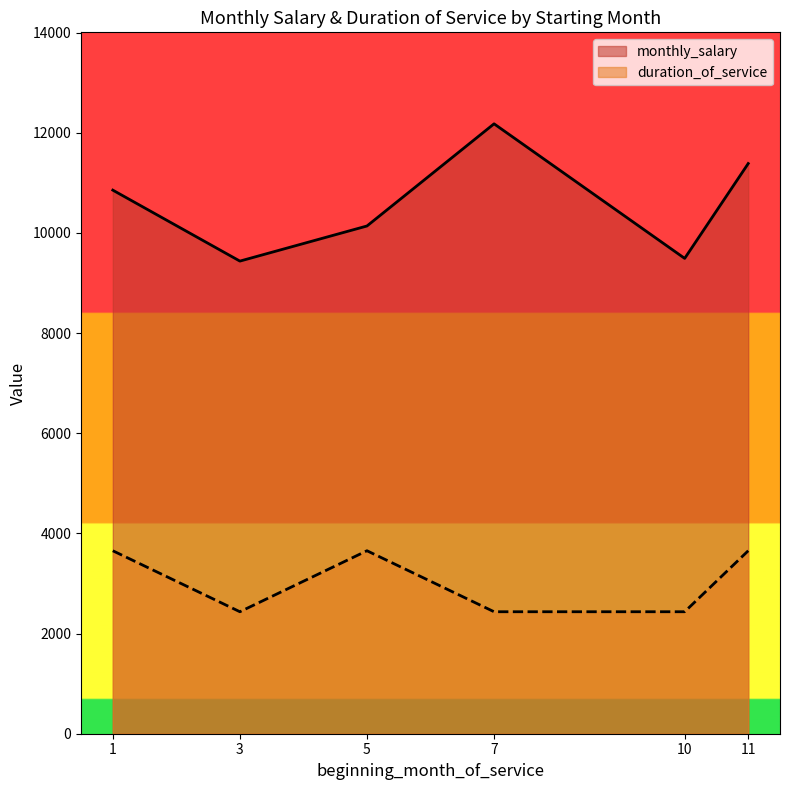

At 1, list the series in order from largest to smallest.

monthly_salary, duration_of_service